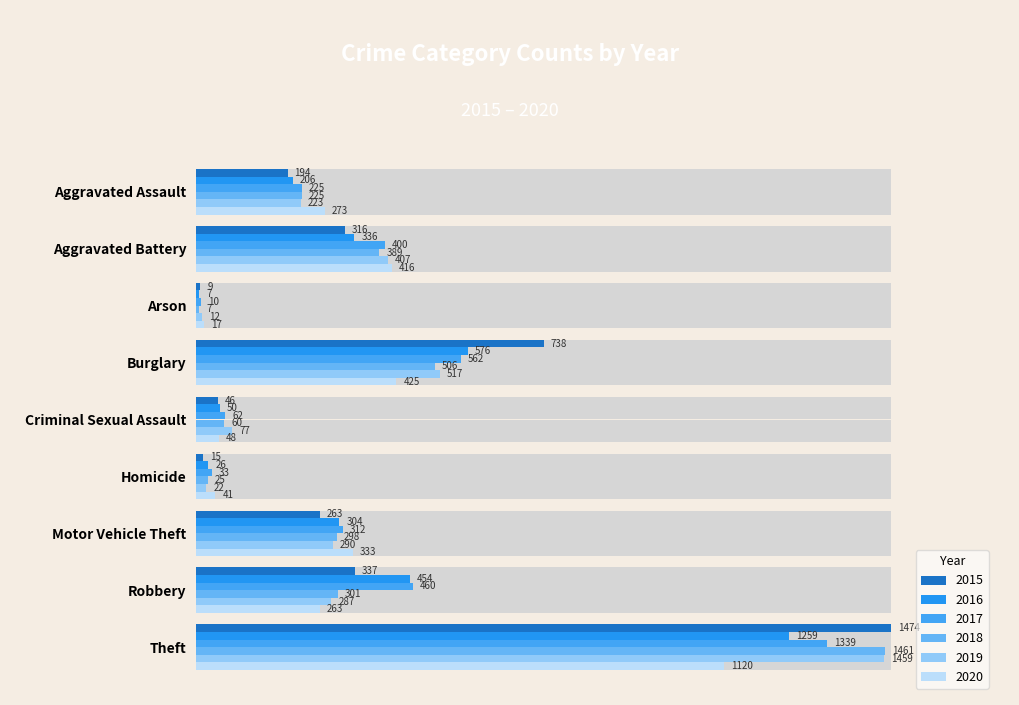

Where is 2019 nearest to the value 735?

Burglary